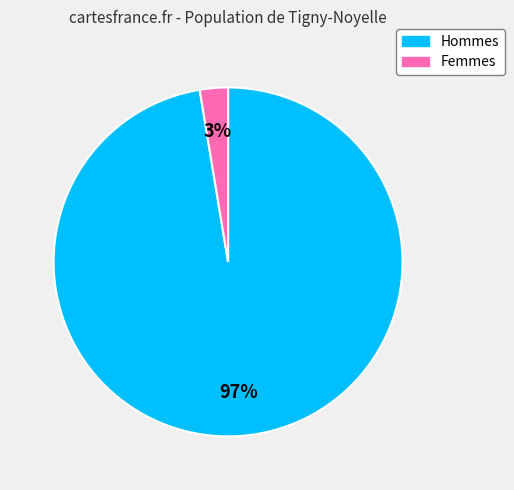

Is there a majority slice in this chart?

Yes